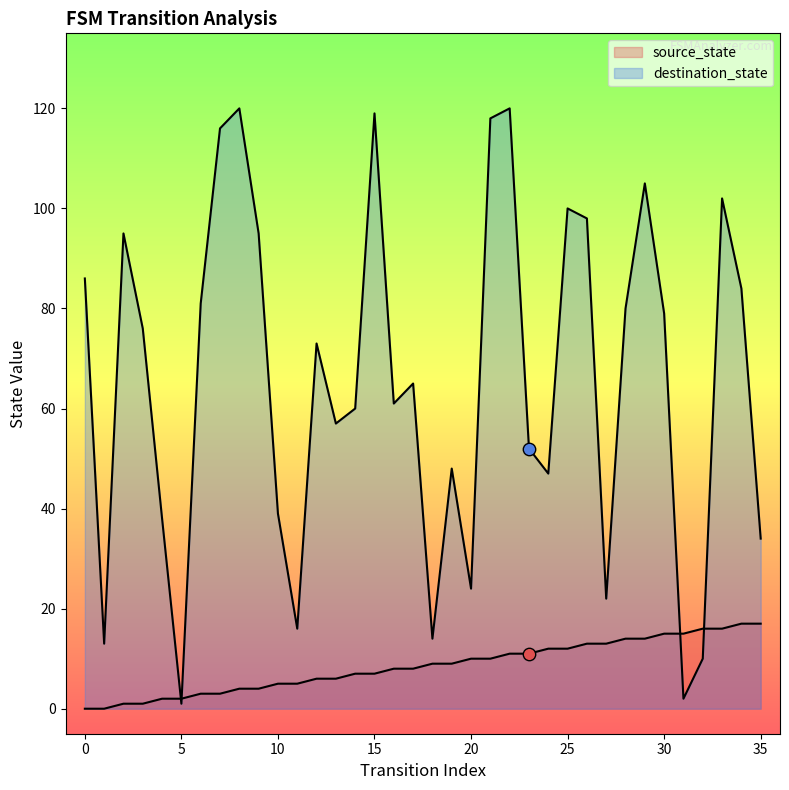

Which series has the largest Y range (max minus min)?

destination_state